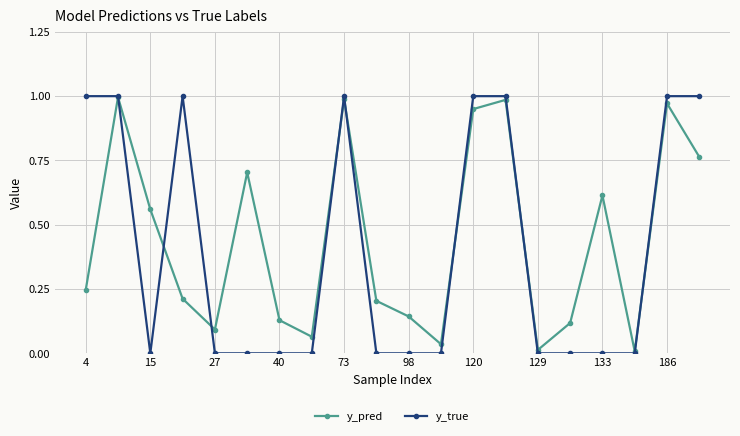

Which series has the largest total across all categories?

y_pred